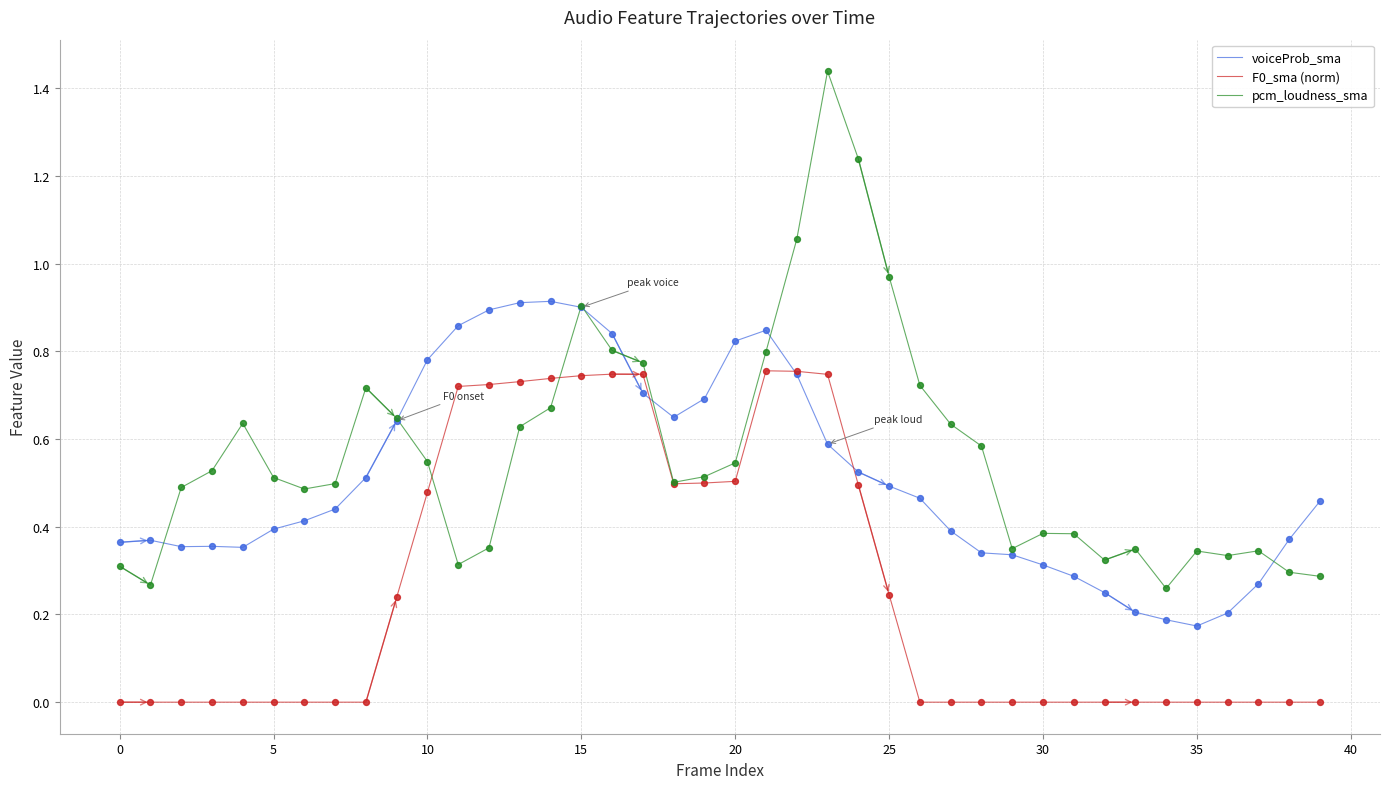

List the series in order of their overall mean, highest first.

pcm_loudness_sma, voiceProb_sma, F0_sma (norm)